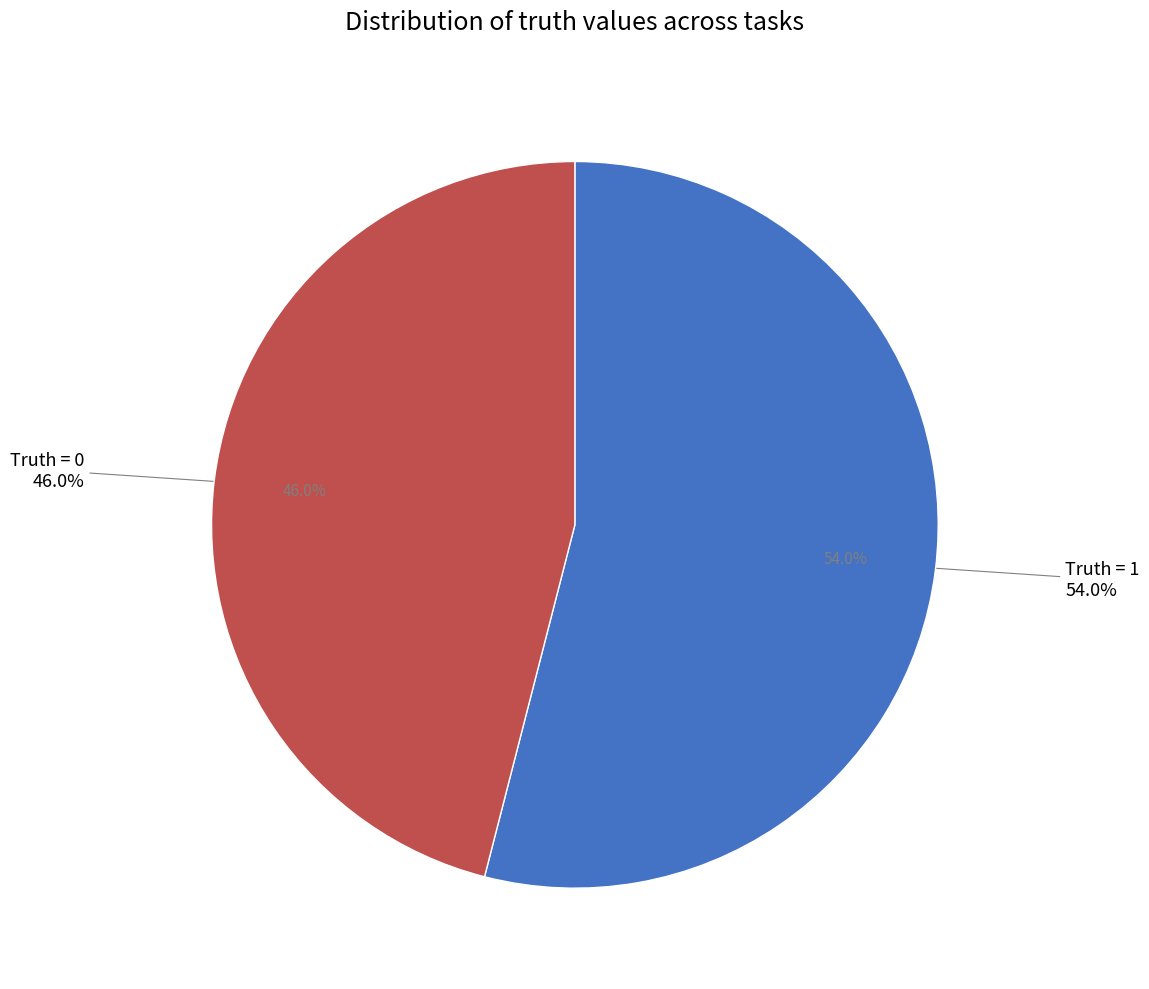

How many slices are in this pie chart?

2